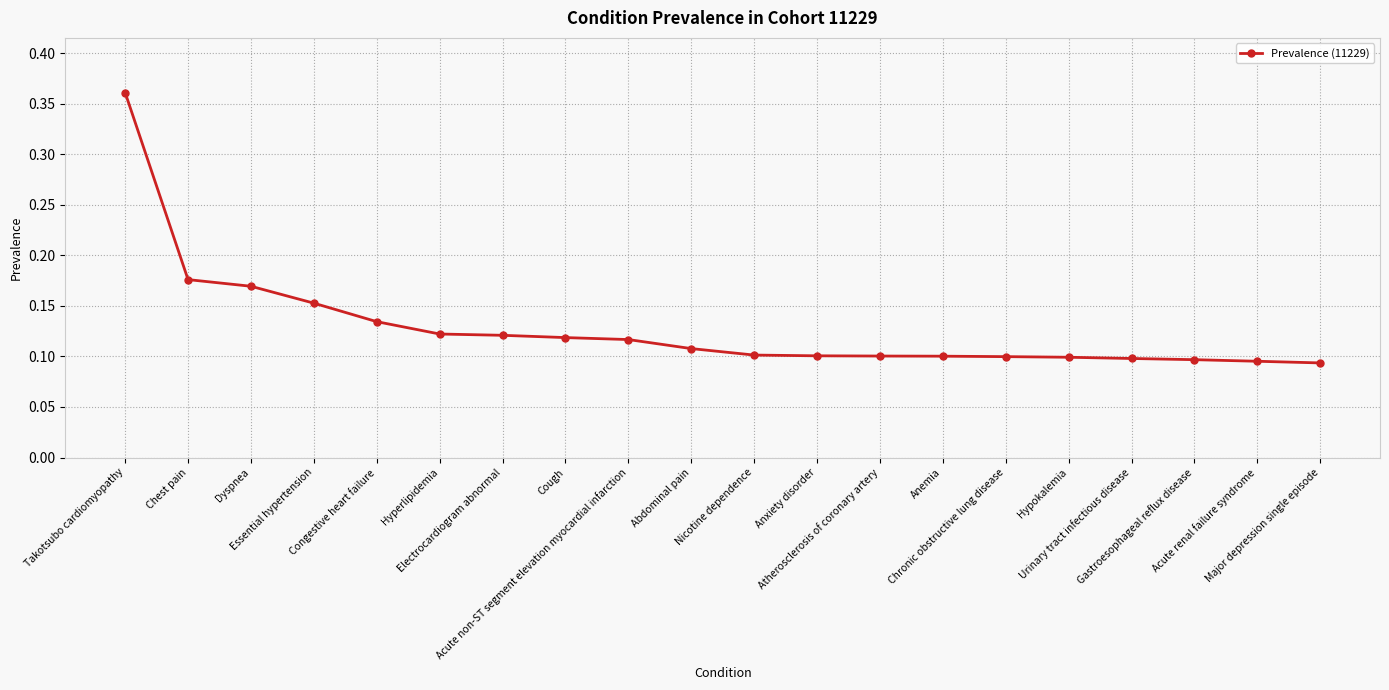

What is the difference between the maximum and minimum values?

0.3